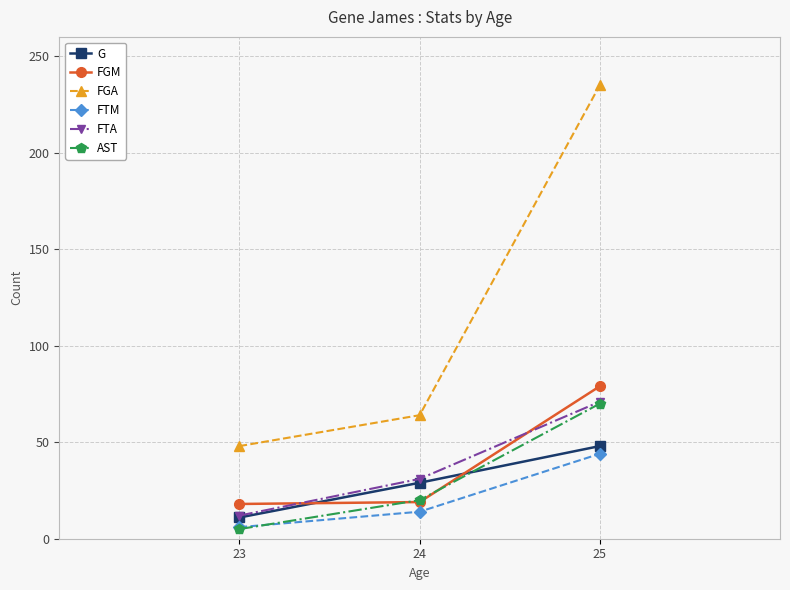

Is this an area chart (filled region under the line)?

No